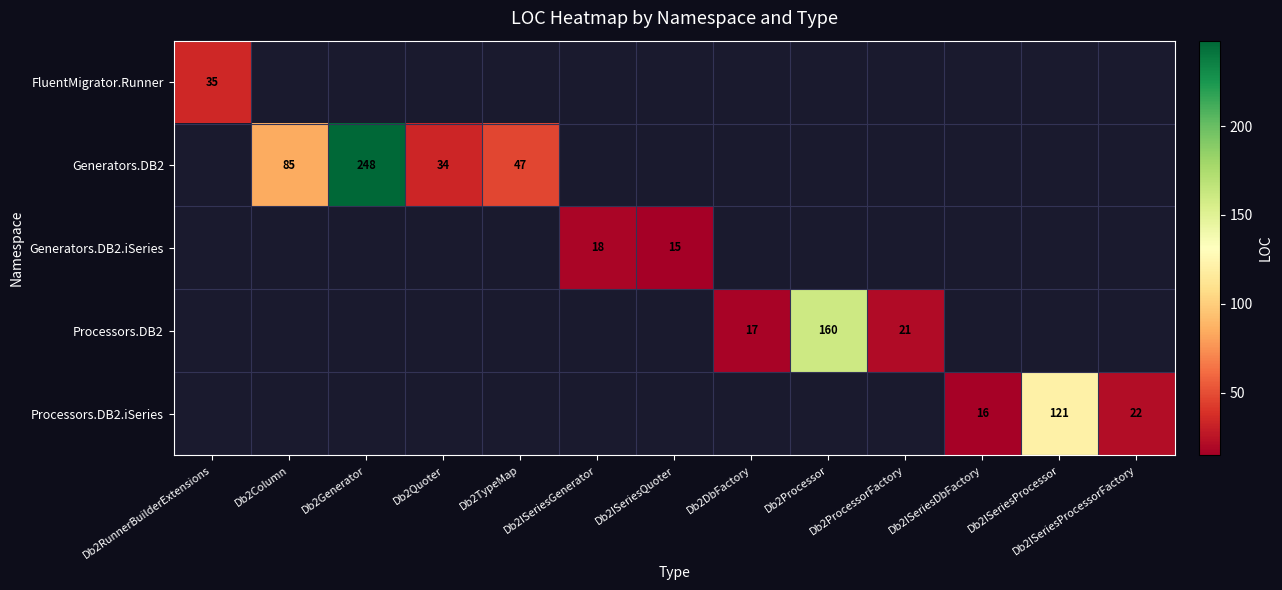

The Generators.DB2.iSeries series shows 15 at Db2ISeriesQuoter. True or false?

True